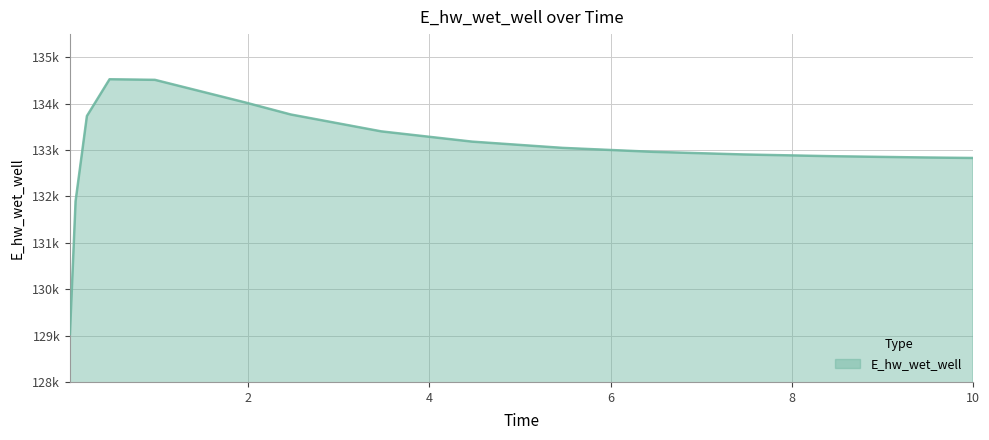

List the labels in order of value, largest first.

0.46875, 0.96875, 1.96875, 2.46875, 0.21875, 3.46875, 4.46875, 5.46875, 6.46875, 7.46875, 8.46875, 9.46875, 10.0, 0.09375, 0.03125